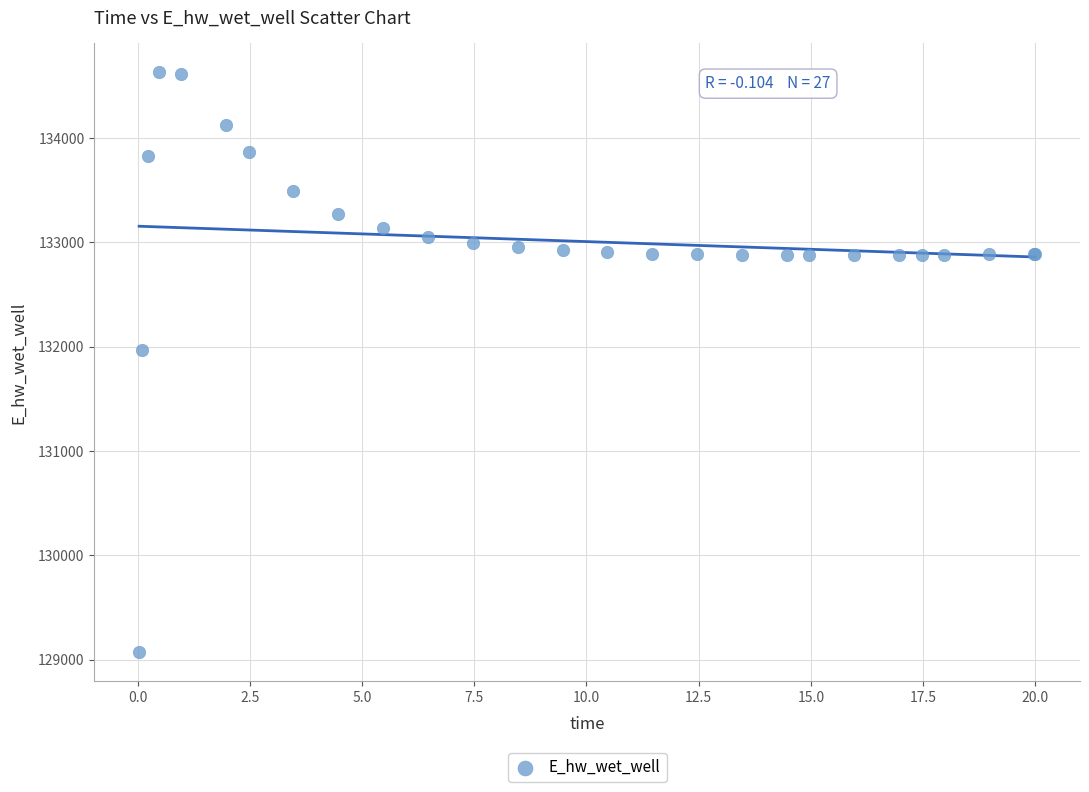

What Y value in the scatter plot is closest to 131849?

131970.1